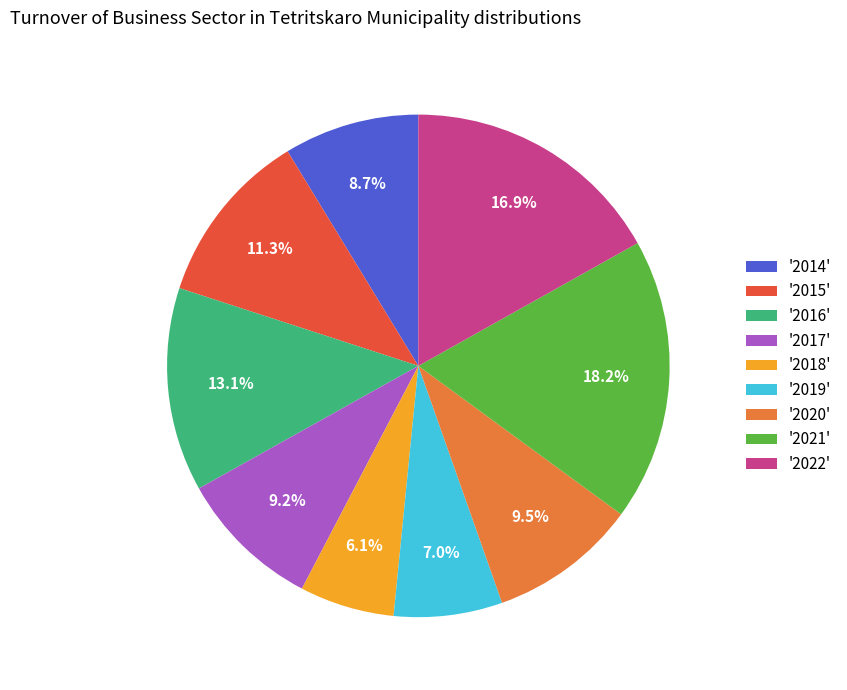

Which slice is the largest?

'2021'